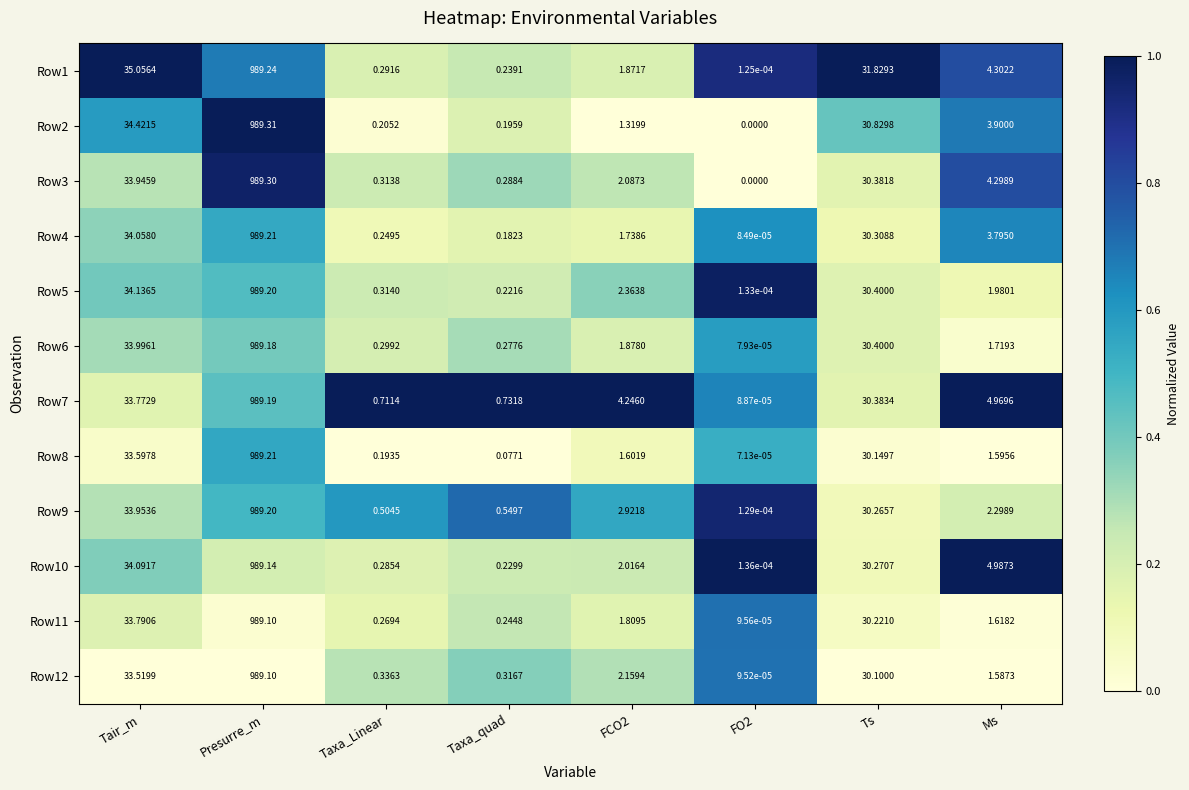

At which category is the sum across all series the highest?

Presurre_m